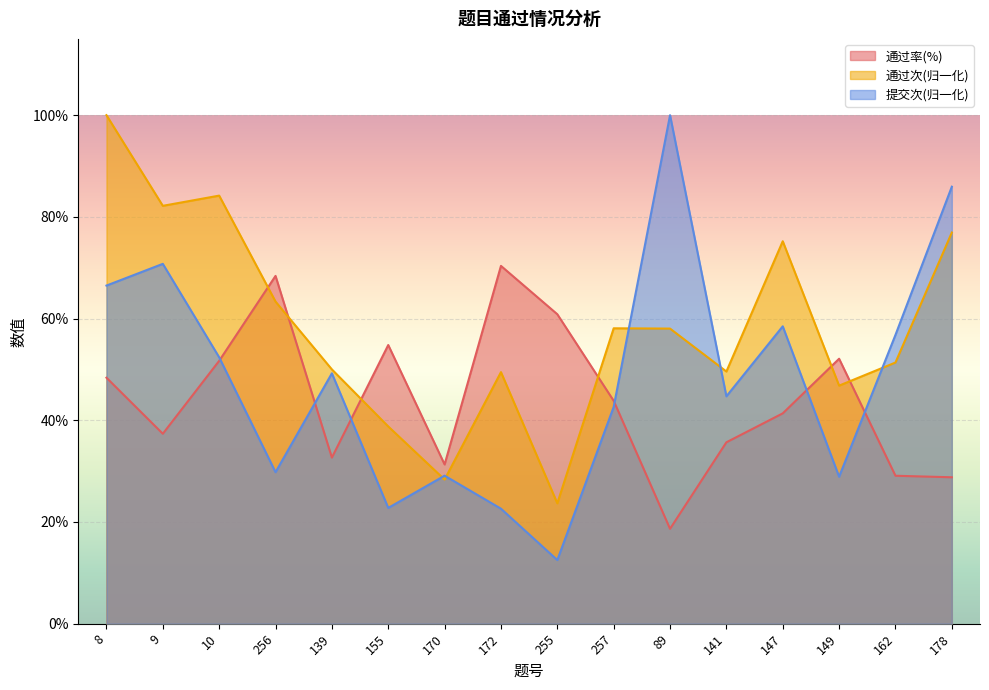

The value of 通过率(%) at 147 is 69.3. True or false?

False